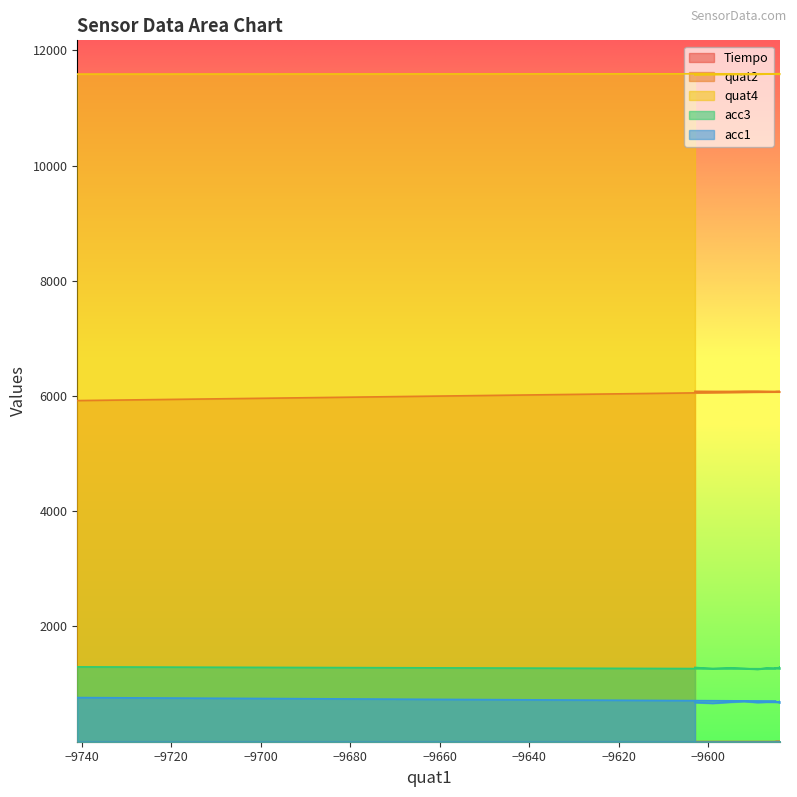

The value of acc1 at −9600 is 991.8. True or false?

False